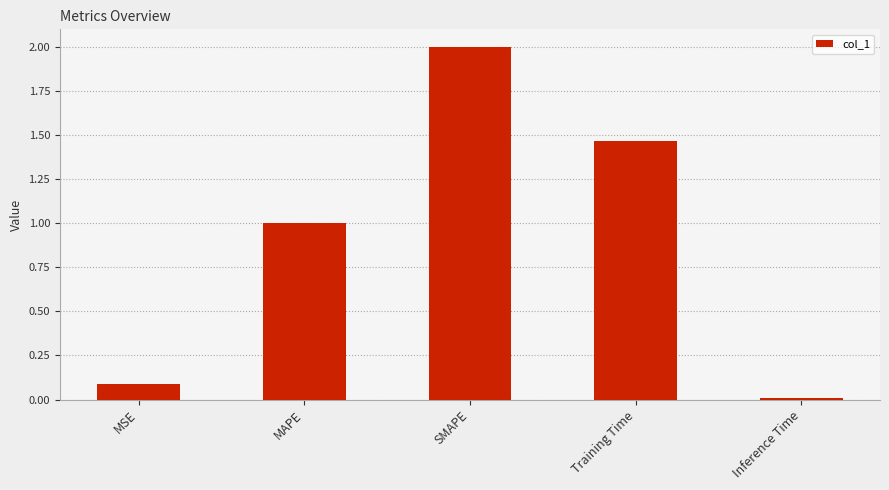

What value does the data have at MAPE?

1.0